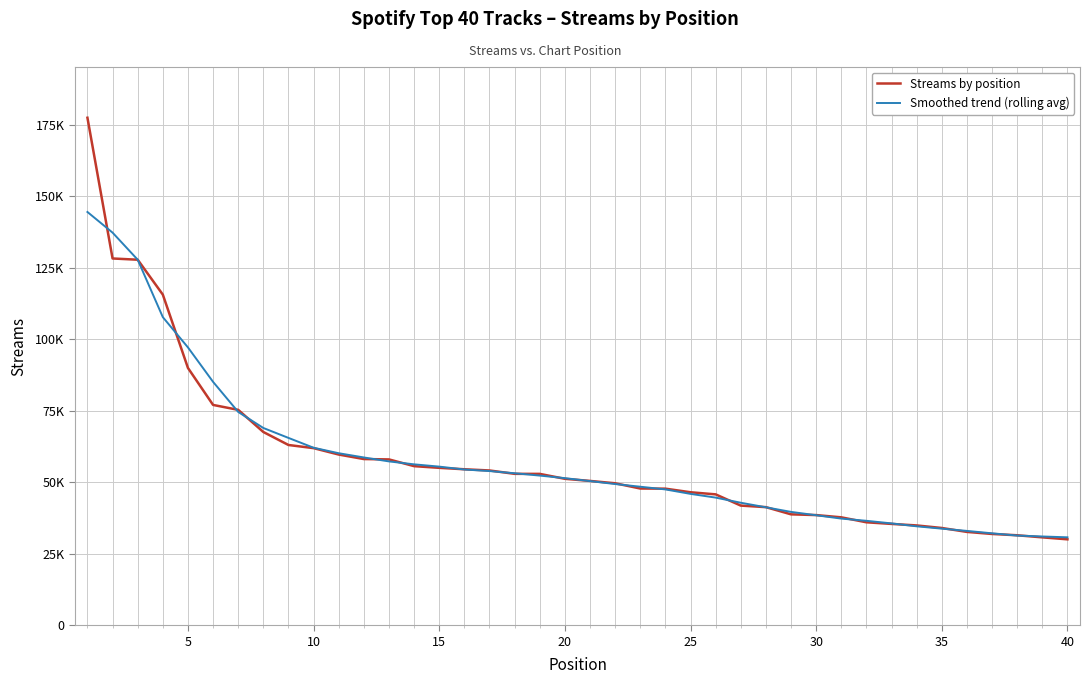

Is this an area chart (filled region under the line)?

No